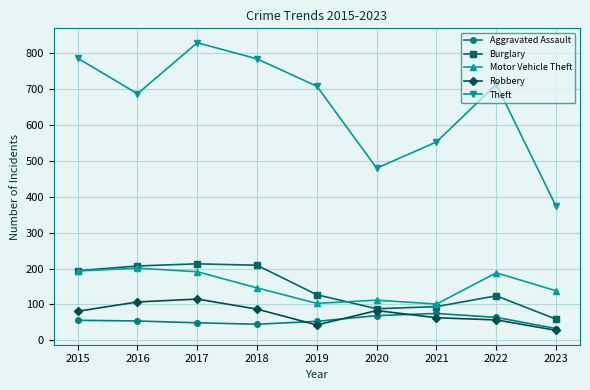

The Burglary series shows 94 at 2021. True or false?

True